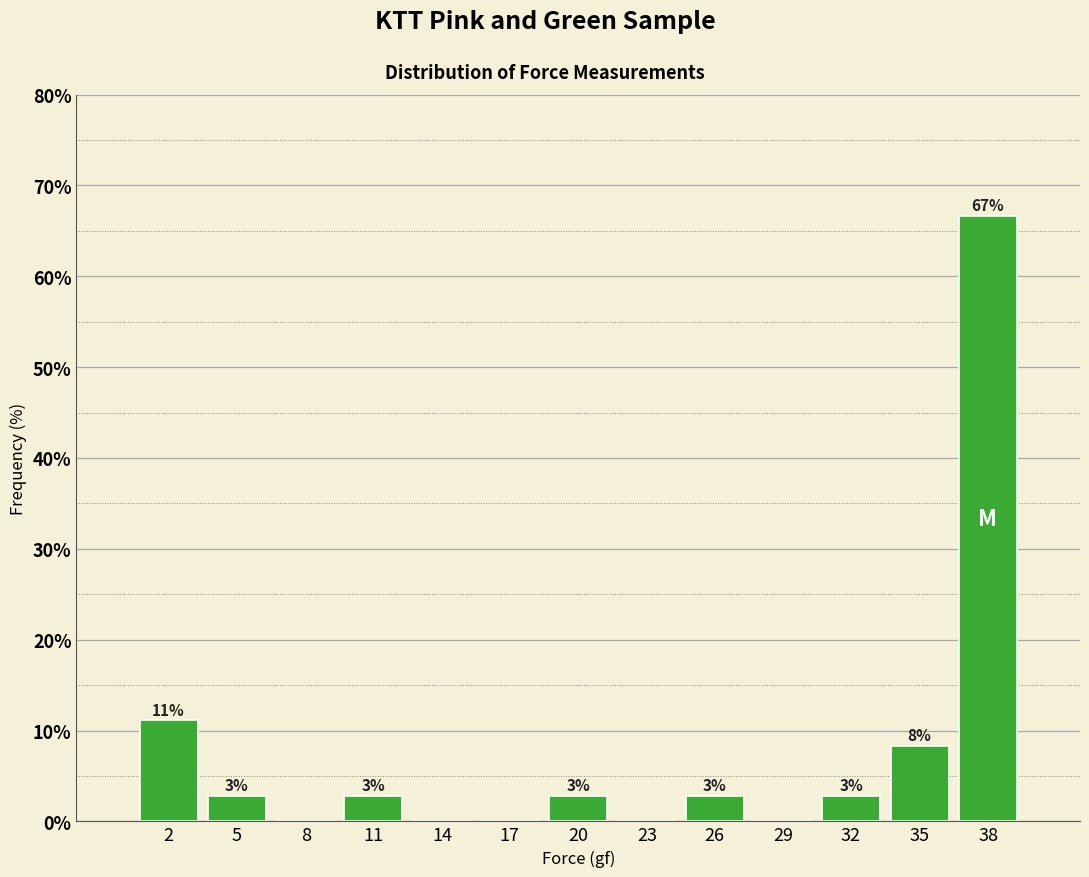

Are the bars horizontal?

No